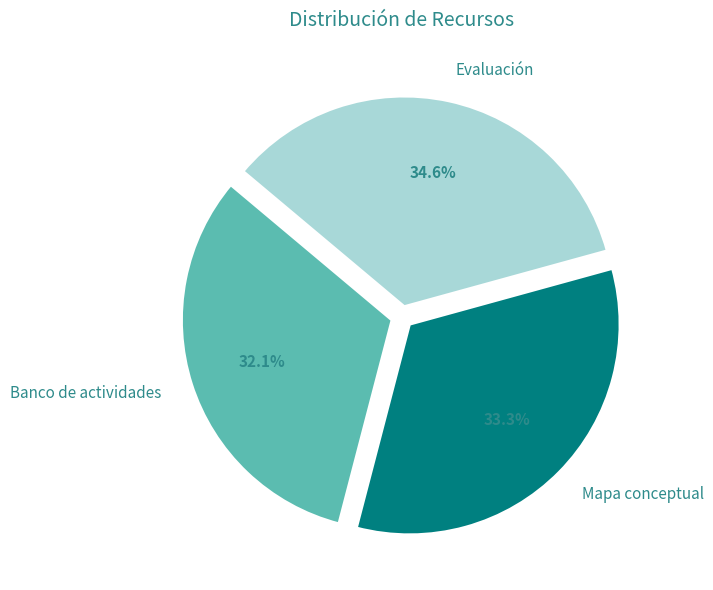

How much of the chart is everything except Mapa conceptual?

66.7%